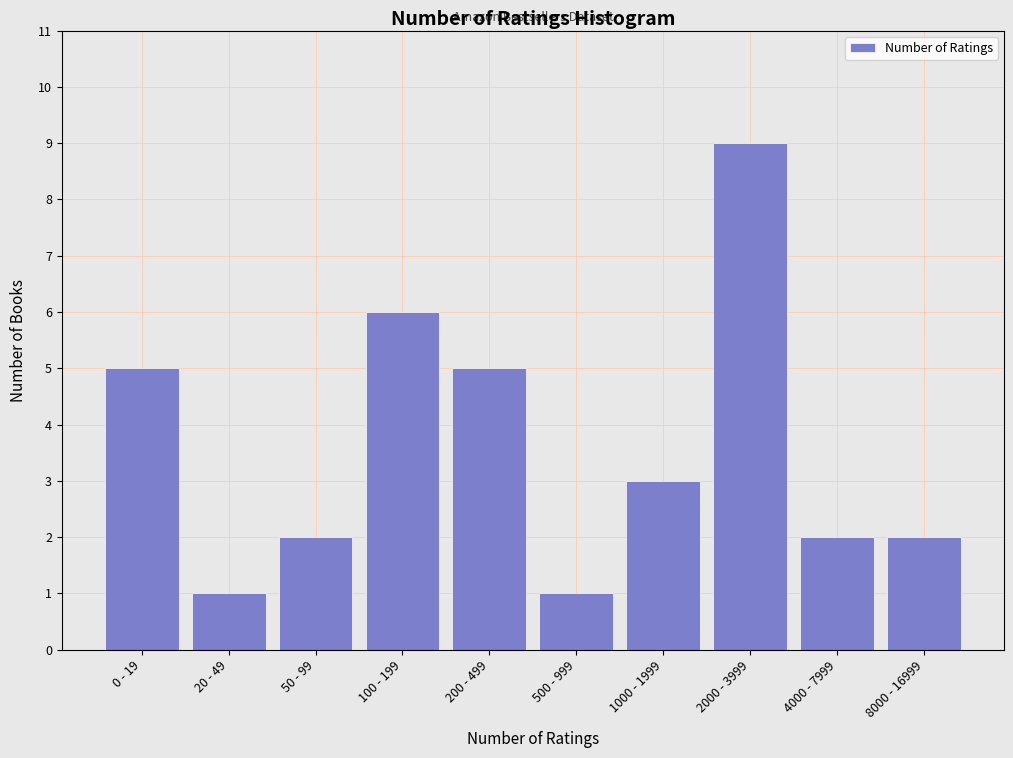

Reading left to right, transcribe all the data shown in this chart.

5	1	2	6	5	1	3	9	2	2